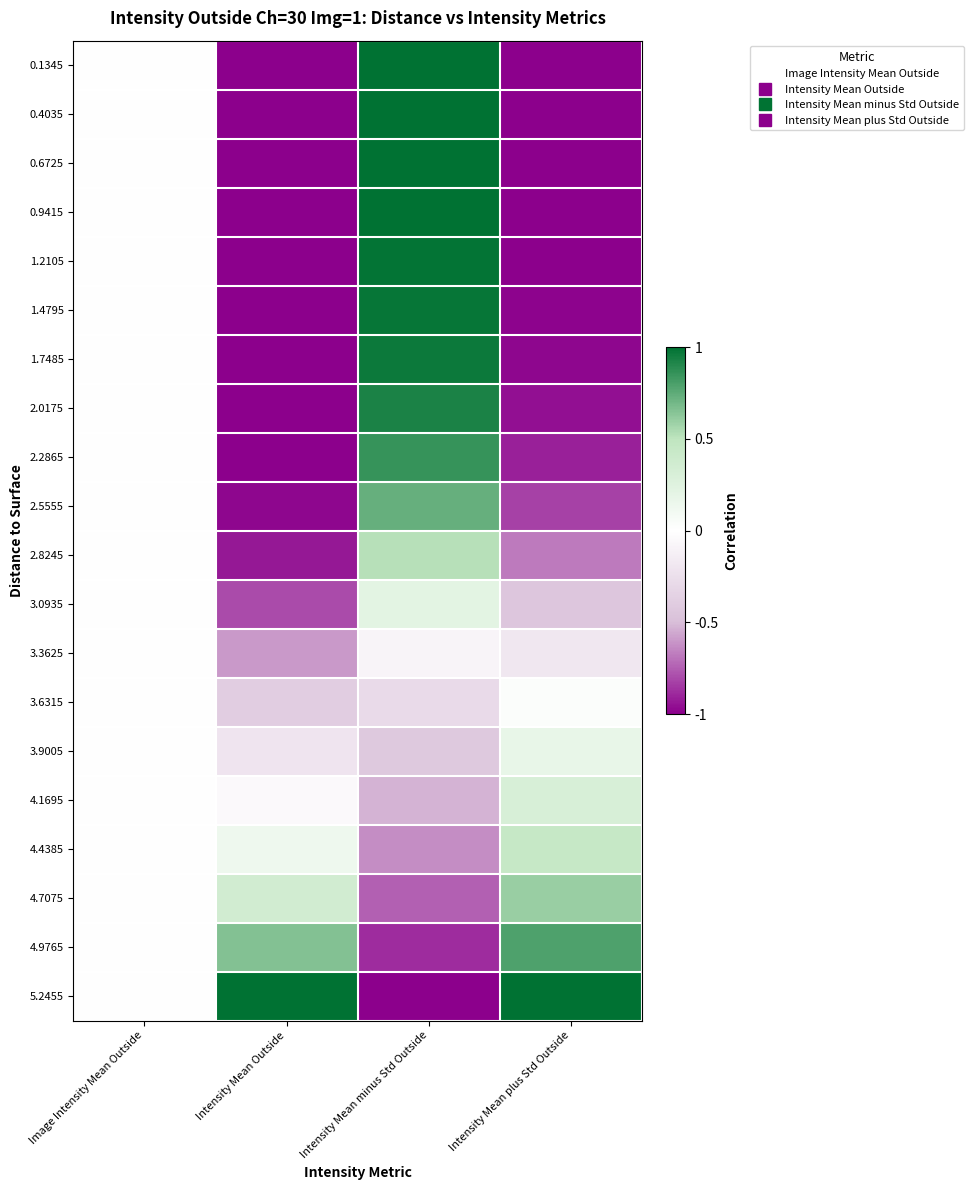

Between Intensity Mean minus Std Outside and Image Intensity Mean Outside, which is larger?

Intensity Mean minus Std Outside